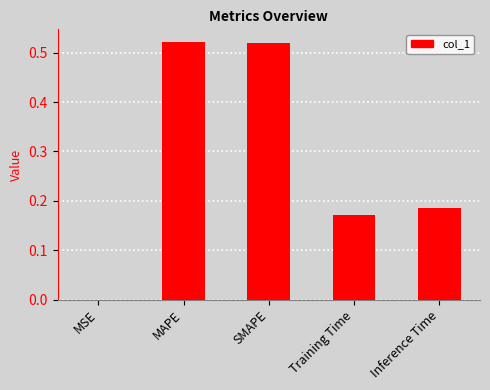

The chart shows a value of 0.0 at Training Time. True or false?

False